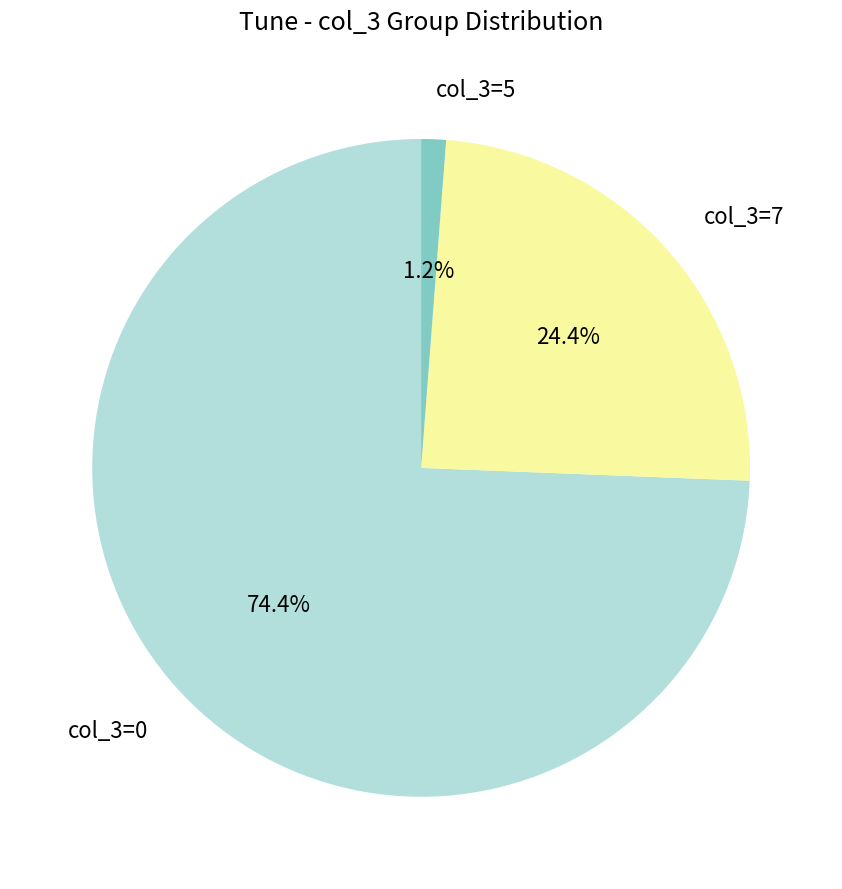

Does any single category account for the majority?

Yes